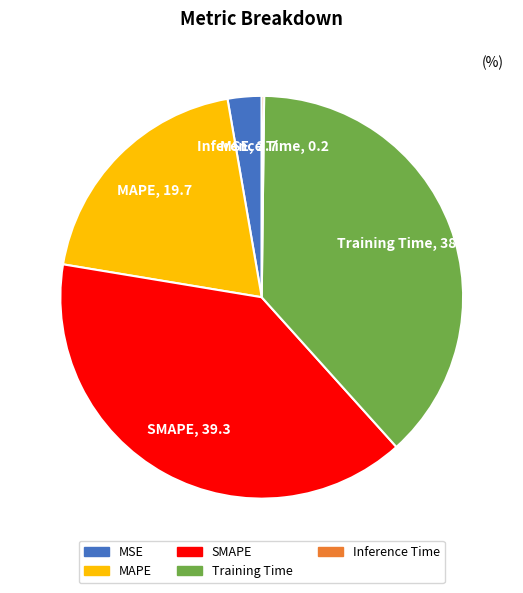

Is it true that MAPE is 20% of the pie?

True